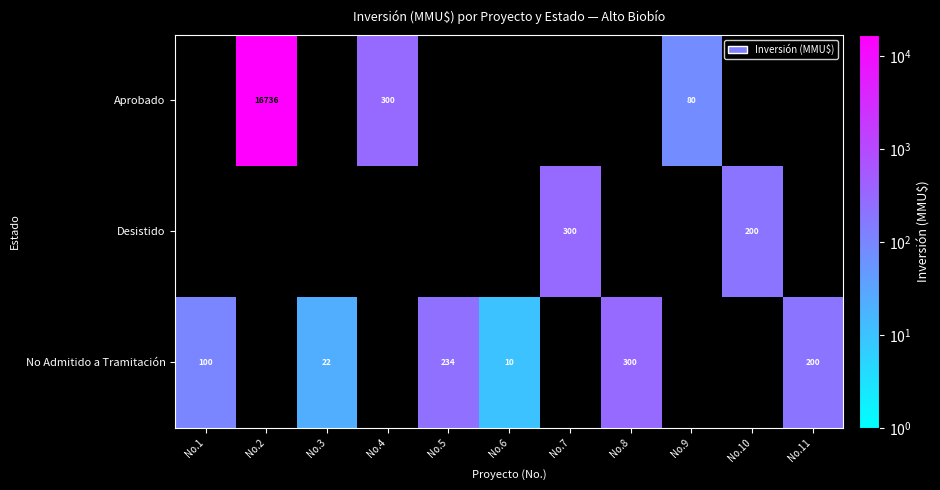

Is it true that No Admitido a Tramitación equals 100 at No.11?

False